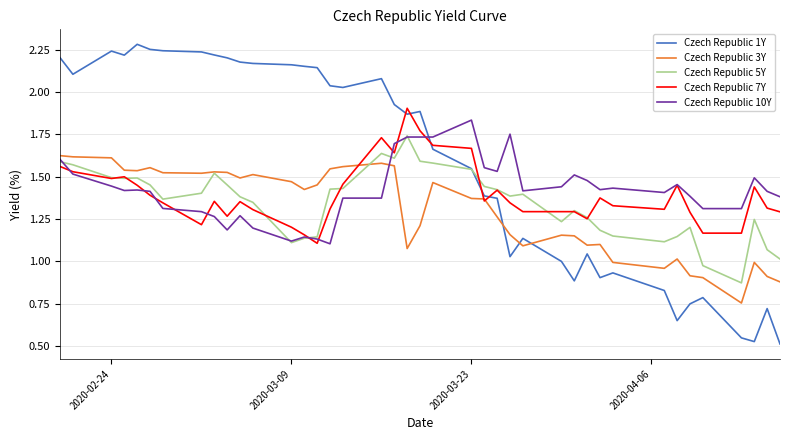

Which series ends up on top after the final intersection of Czech Republic 10Y and Czech Republic 1Y?

Czech Republic 10Y